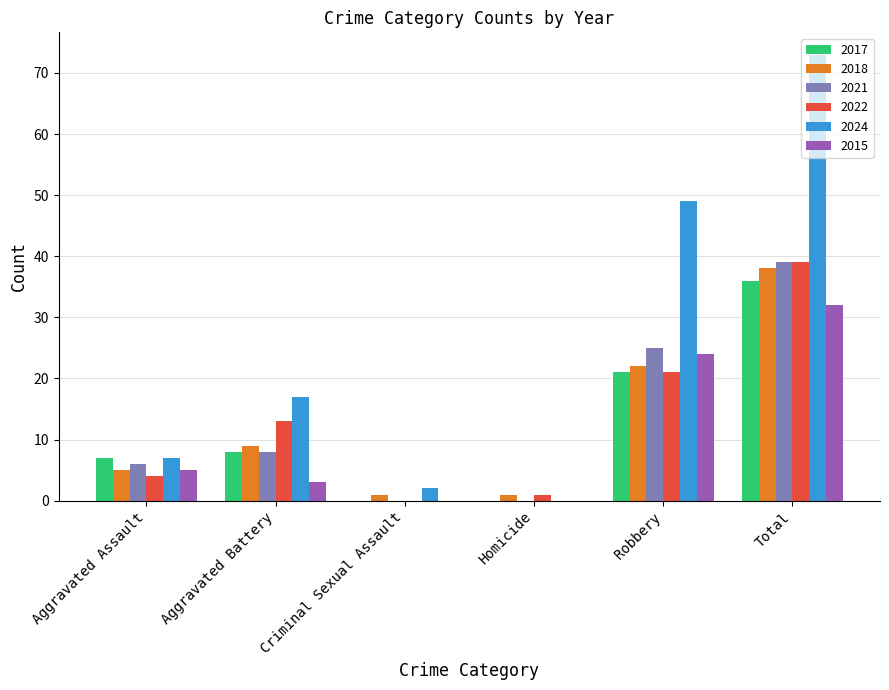

What is the total value across all series at Aggravated Assault?

34